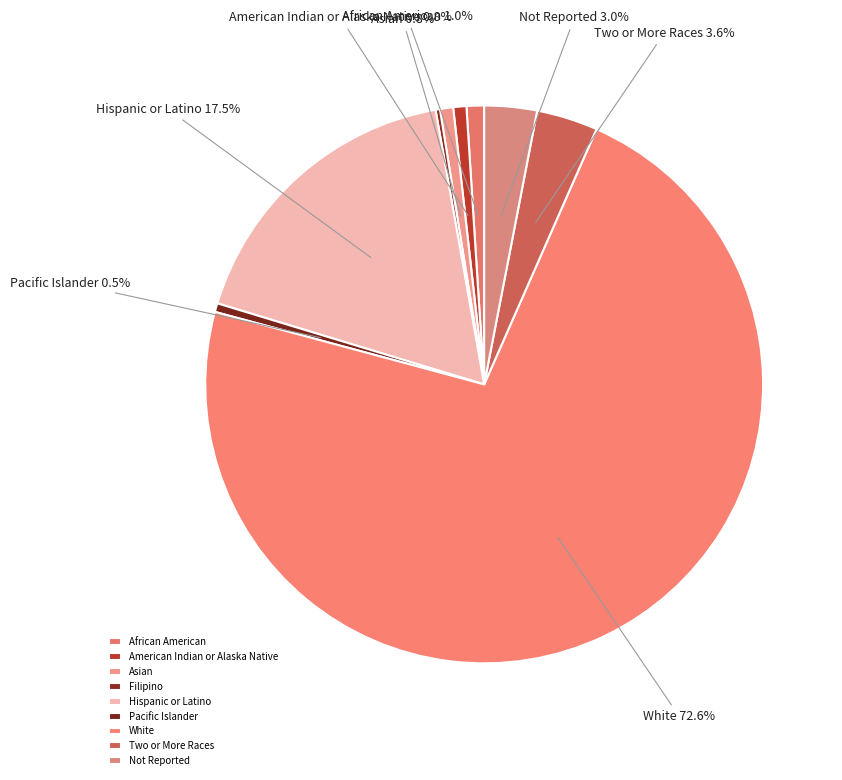

Is the sum of Pacific Islander and African American greater than half?

No